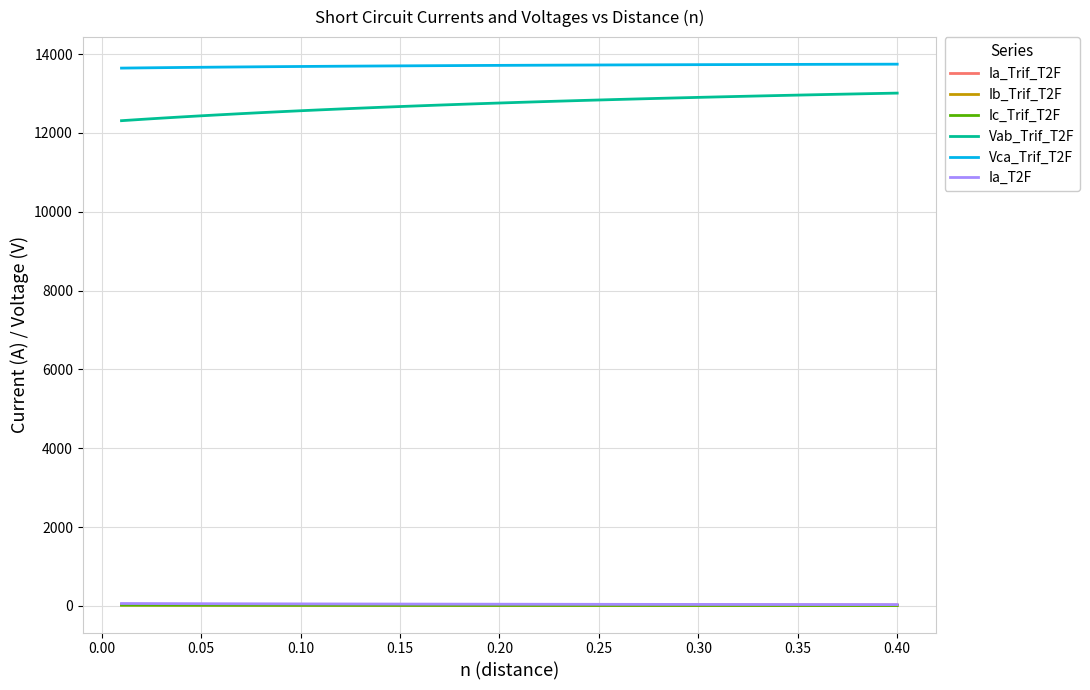

What is the greatest value displayed?

13745.2